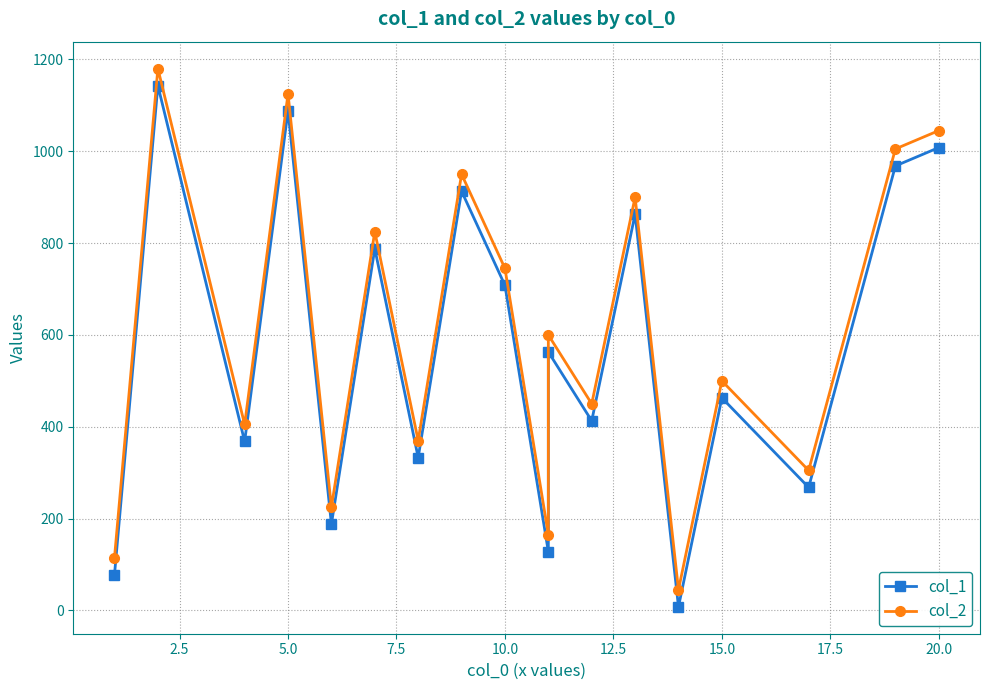

How many categories are shown in the chart?

18